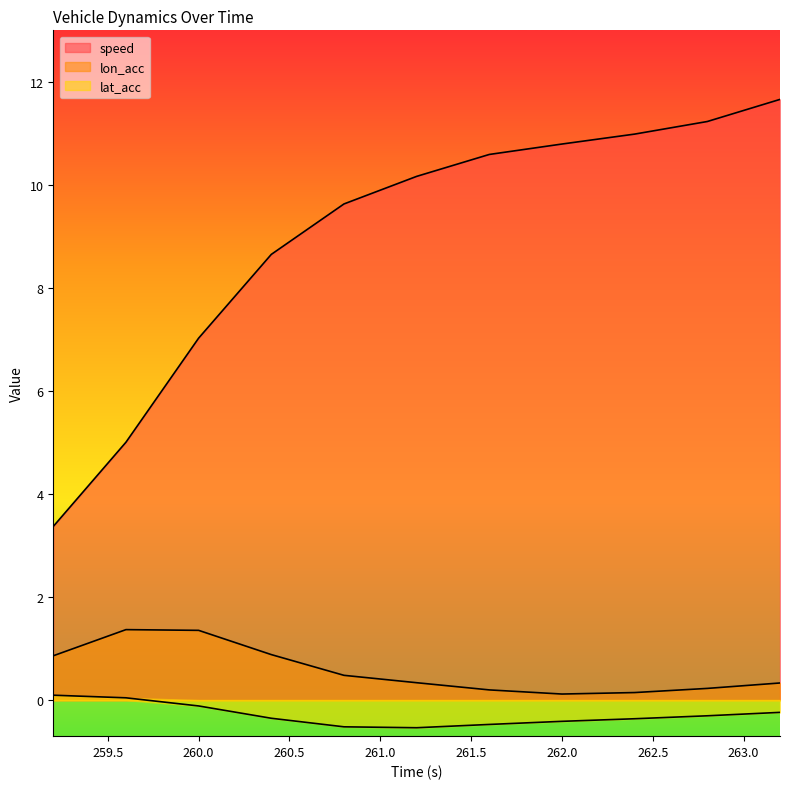

Rank the series by their maximum value, from highest to lowest.

speed, lon_acc, lat_acc